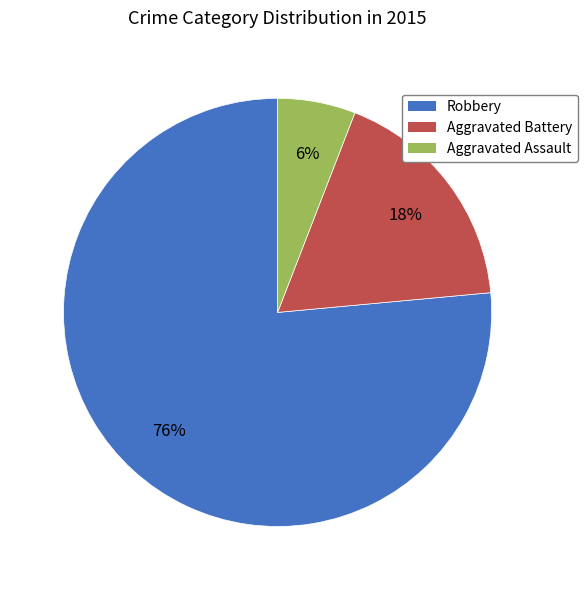

Which slice represents more than half of the pie?

Robbery